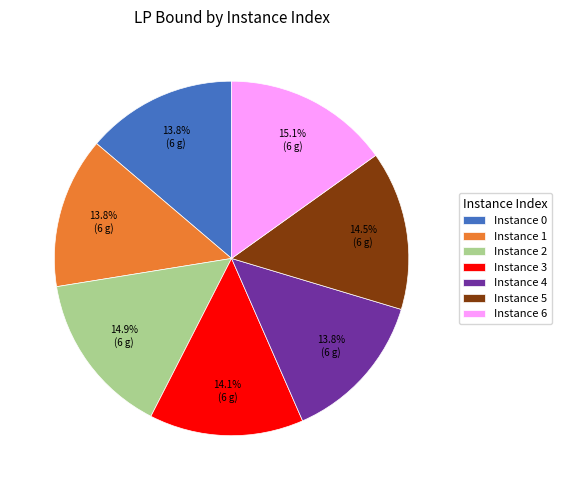

To the nearest percent, what is the difference between the largest and smallest slice percentages?

1%